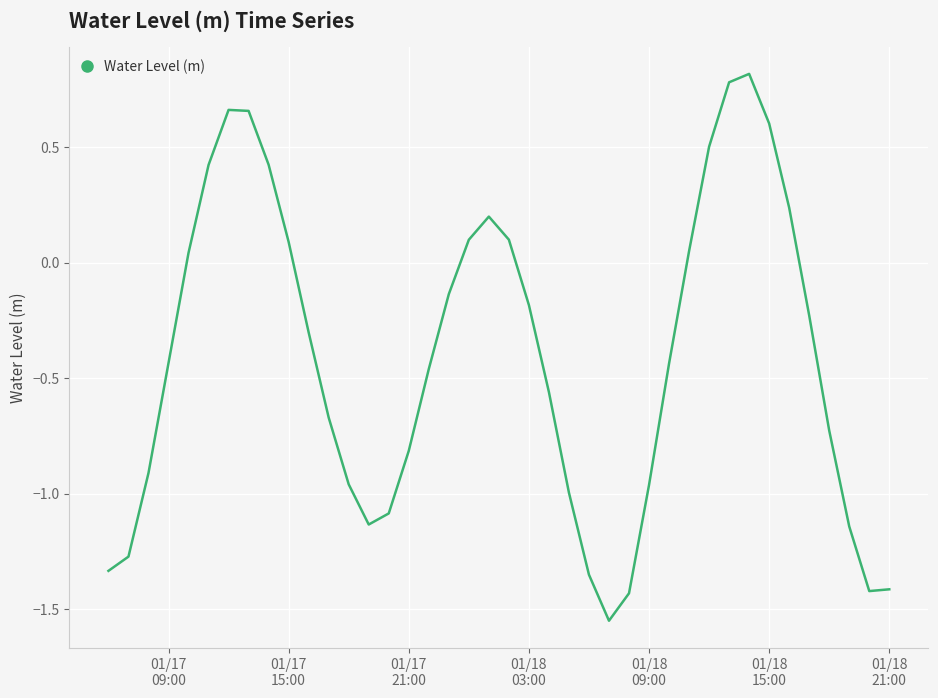

What is the greatest value displayed?

0.8